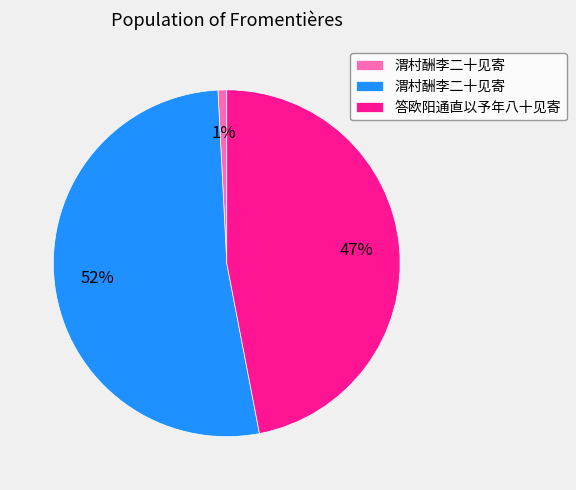

Does any single category account for the majority?

Yes